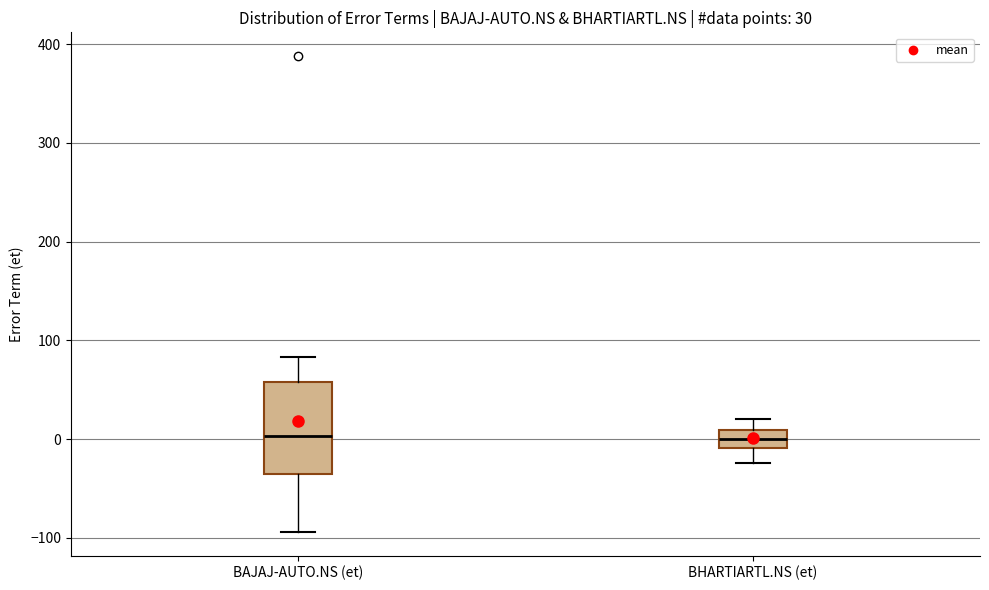

Which box is the tallest, from its lower edge to its upper edge?

BAJAJ-AUTO.NS (et)